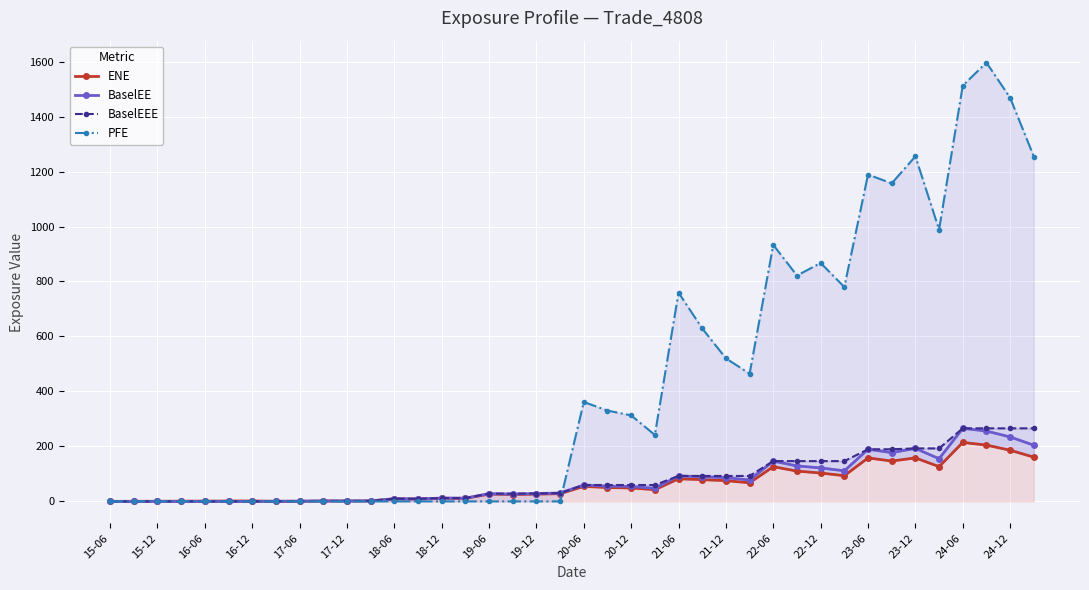

How many values in the BaselEEE series are below 59?

20